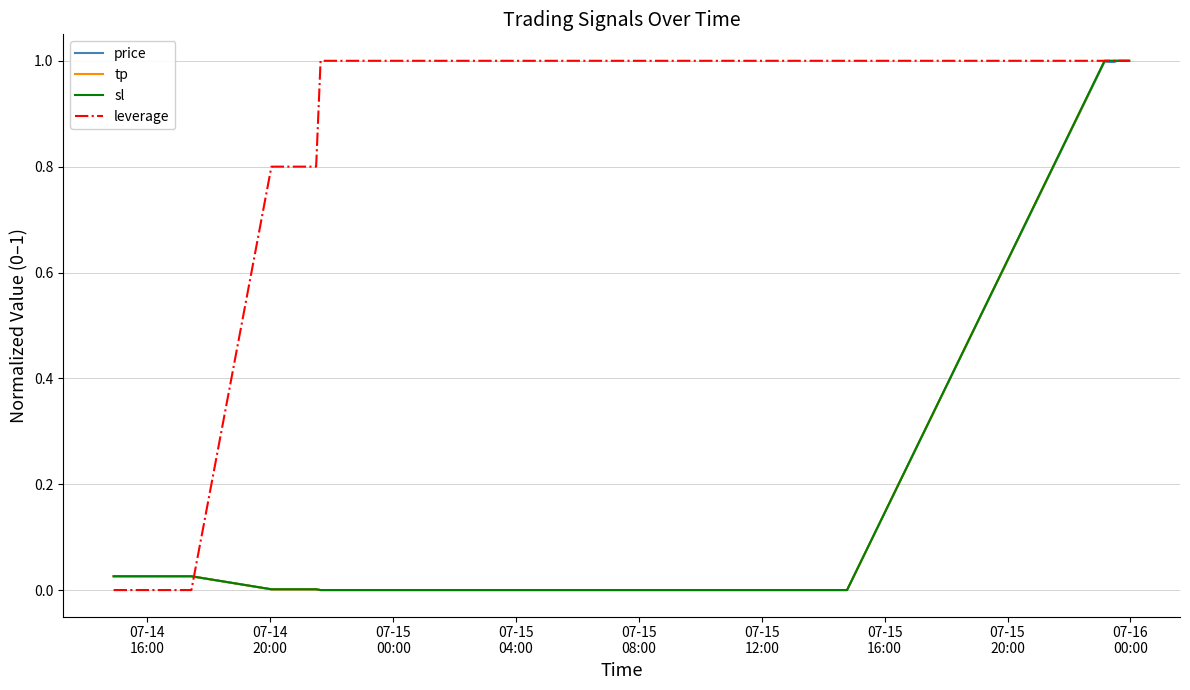

What is the greatest value displayed?

1.0